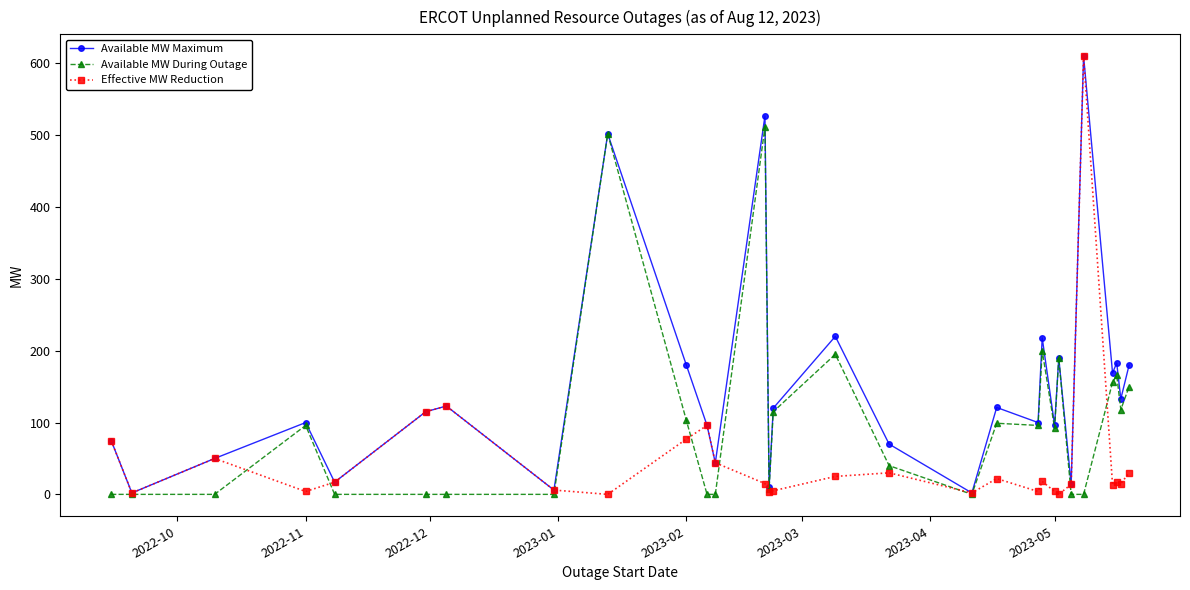

True or false: Available MW During Outage has more than 2 interior local peaks.

True